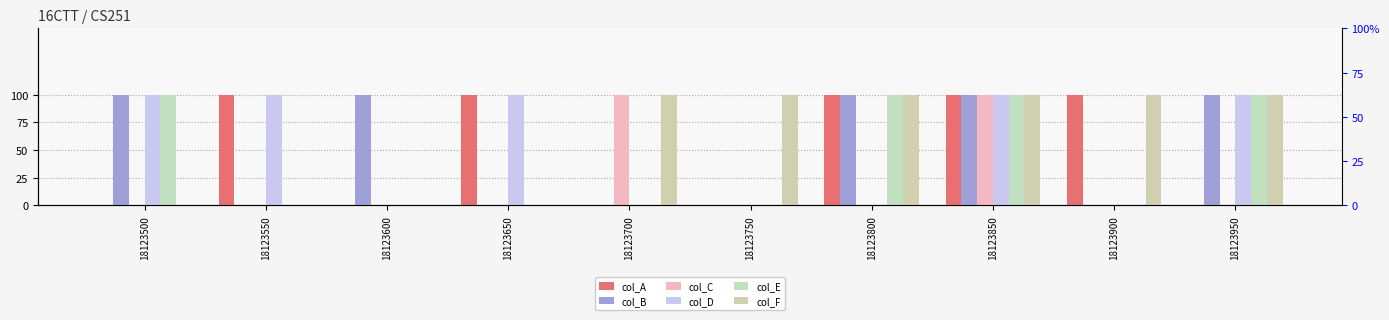

How many col_A values are between 0 and 1?

10